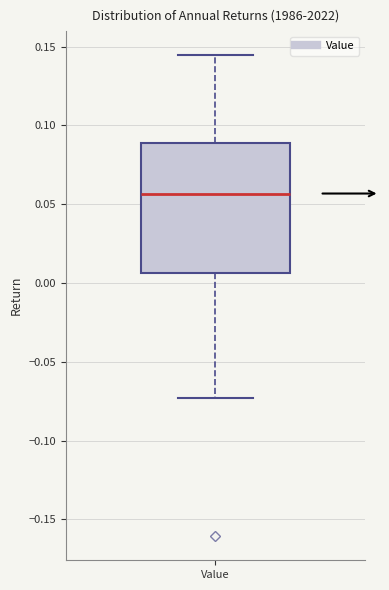

Read this box plot against the y-axis: the position of the median line, the range covered by the box, and the ends of both whiskers. The values are not printed on the chart, so give them approximately, as read against the axis.

median 0.055, box 0.005 to 0.090, whiskers -0.075 to 0.145